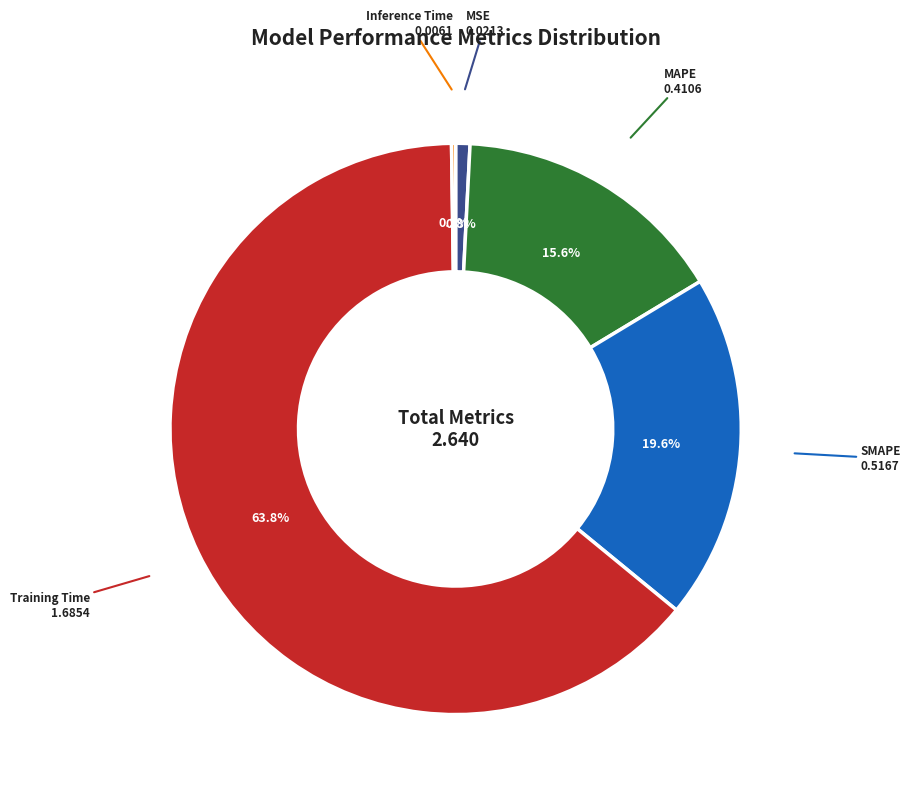

Between SMAPE and Training Time, which is larger?

Training Time